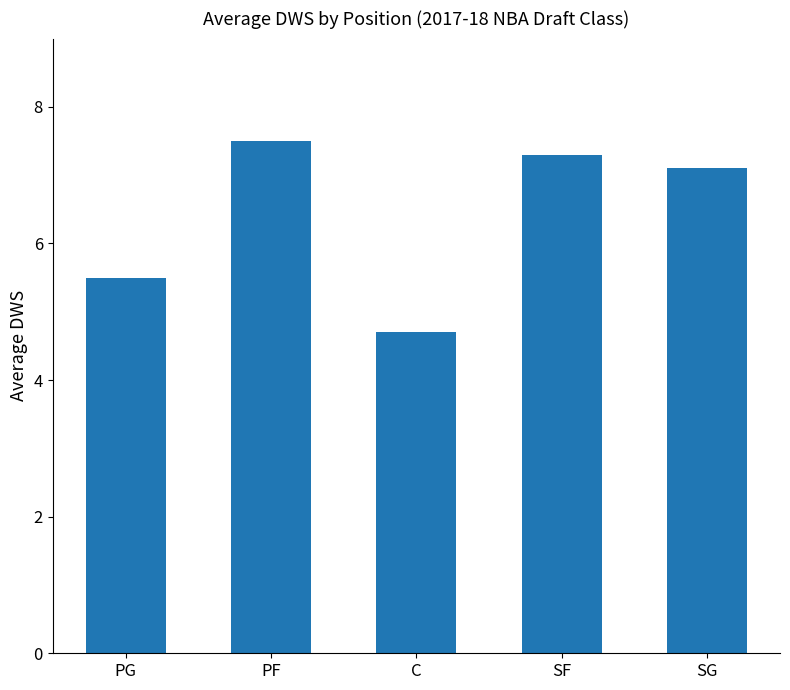

Where is the data nearest to the value 6?

PG